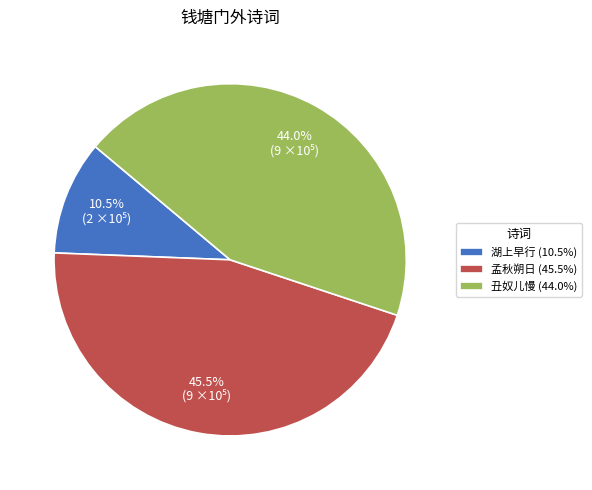

Does any single category account for the majority?

No